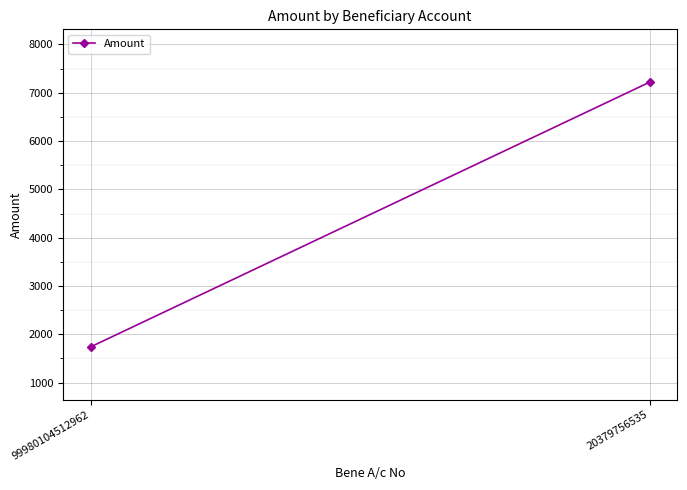

Reading left to right, list all the values displayed in this chart.

99980104512962=1742	20379756535=7217